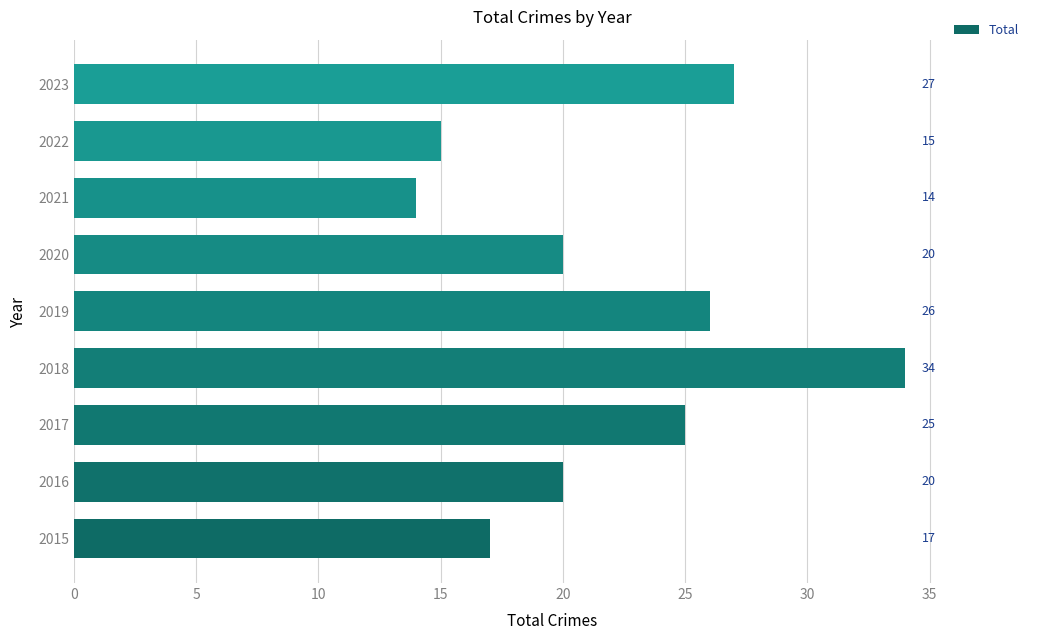

Count the number of categories in the chart.

9